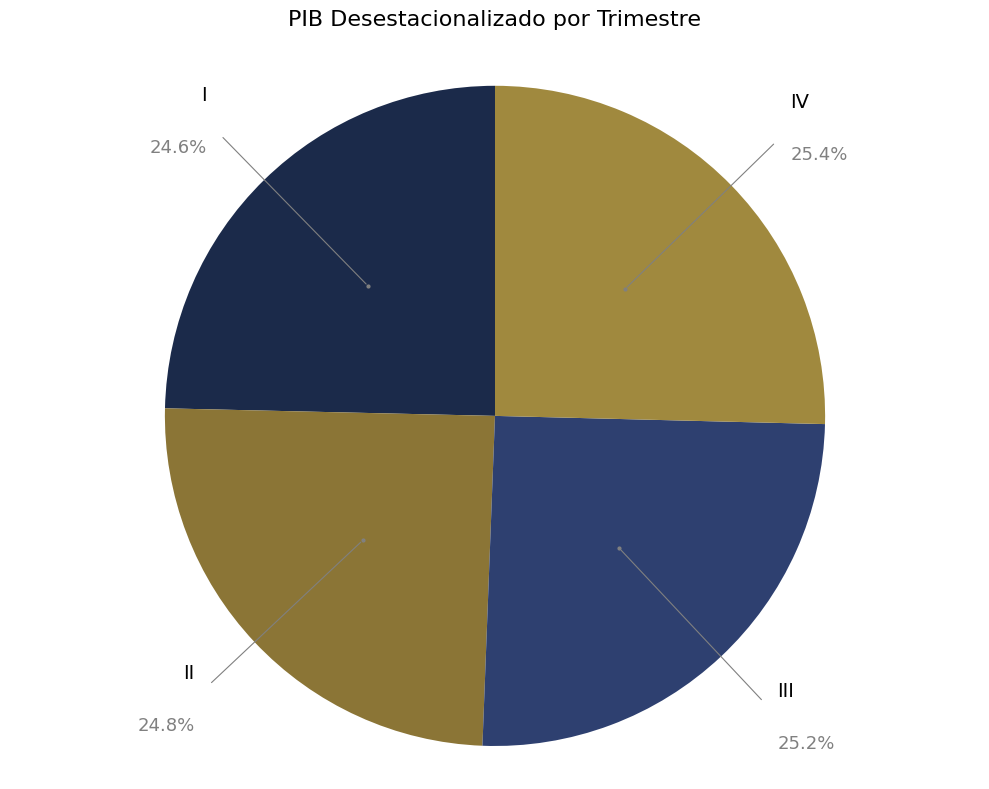

How much of the chart is everything except II?

75.2%